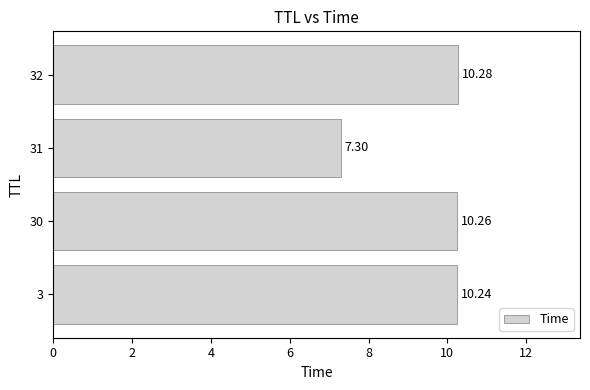

How many values are below 10?

1